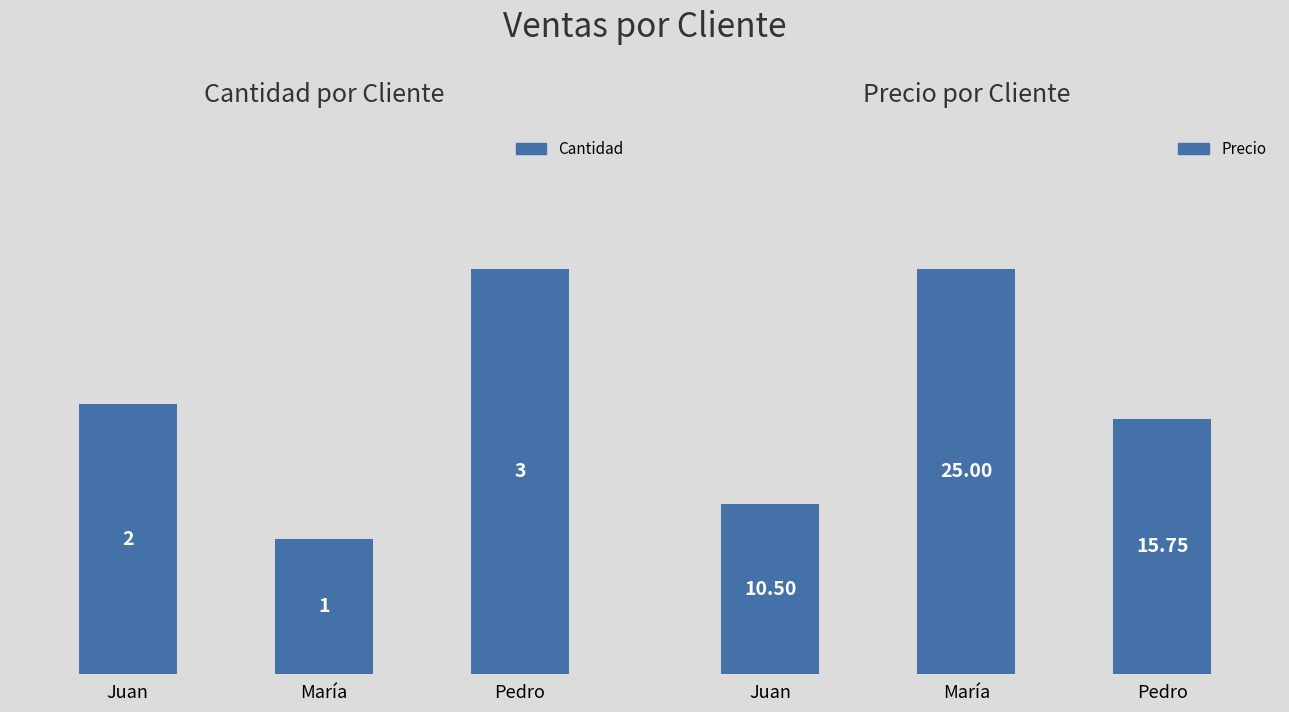

What is the difference between the maximum and minimum values in the Cantidad series?

2.0